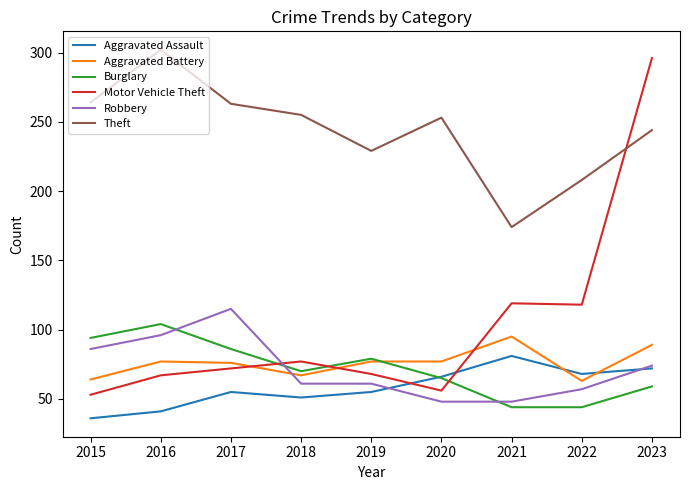

What is the total value across all series at 2023?

834